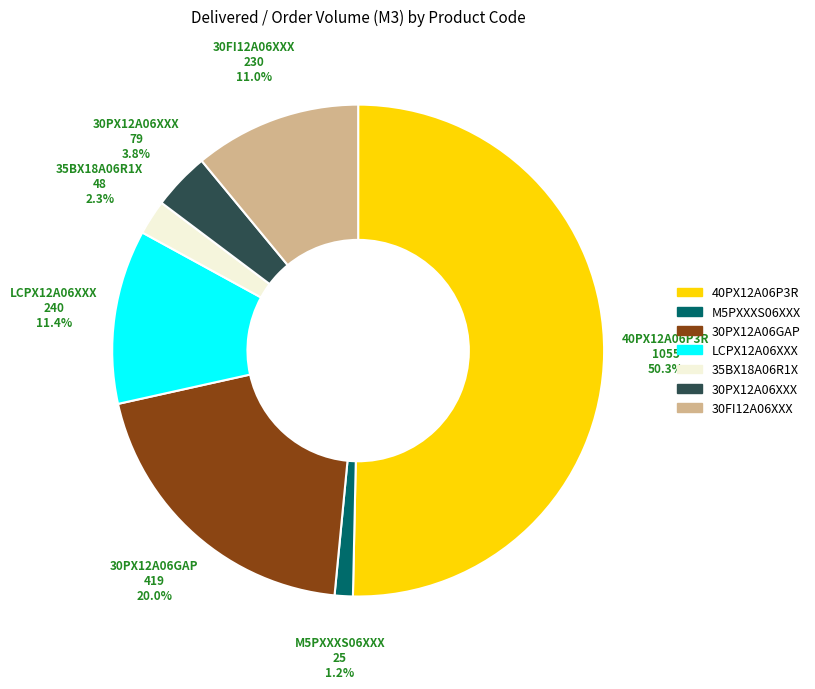

Count the number of slices in the pie.

7